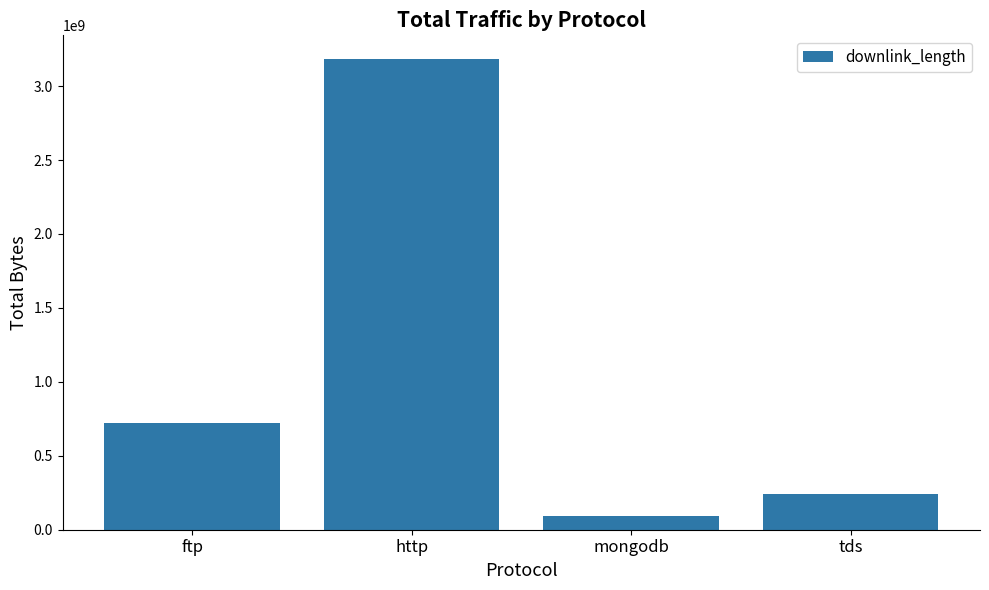

What is the sum of the values at tds and ftp?

961077407